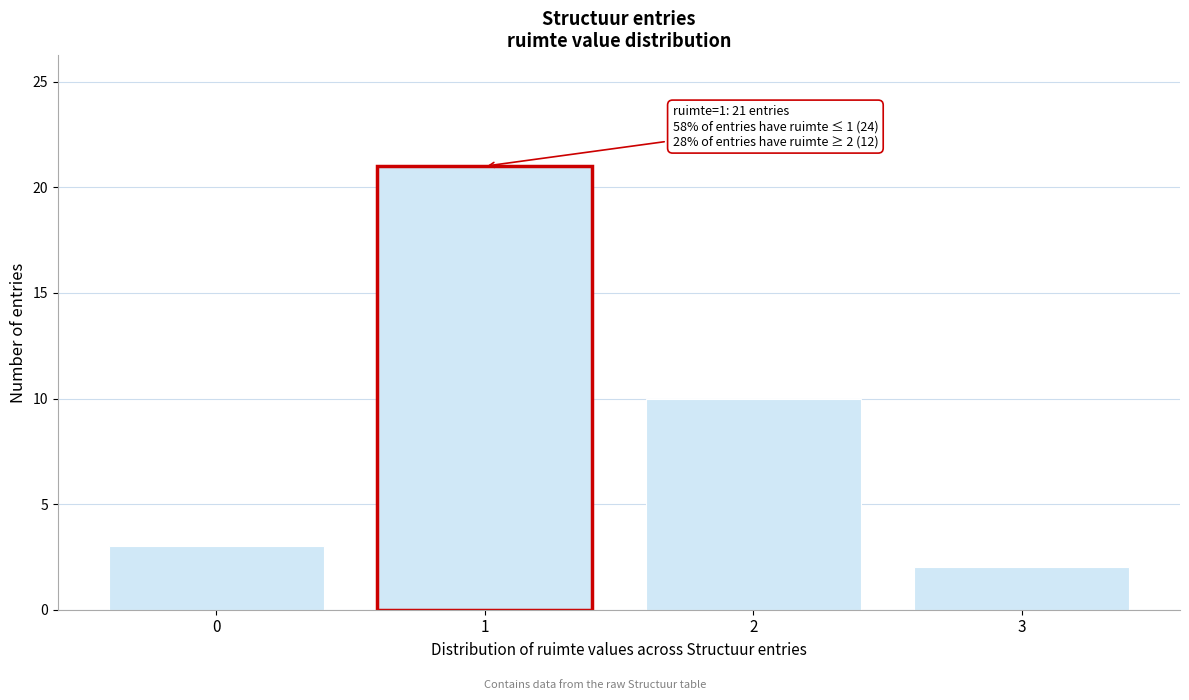

Reading left to right, what are all the values shown in this chart?

0=3	1=21	2=10	3=2